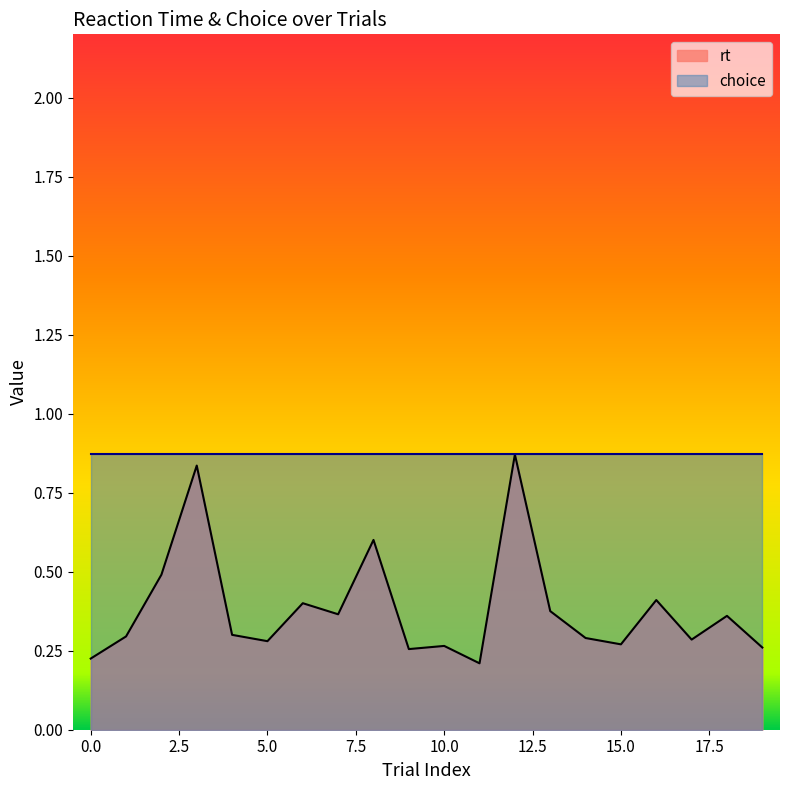

Where is the data nearest to the value 0?

11